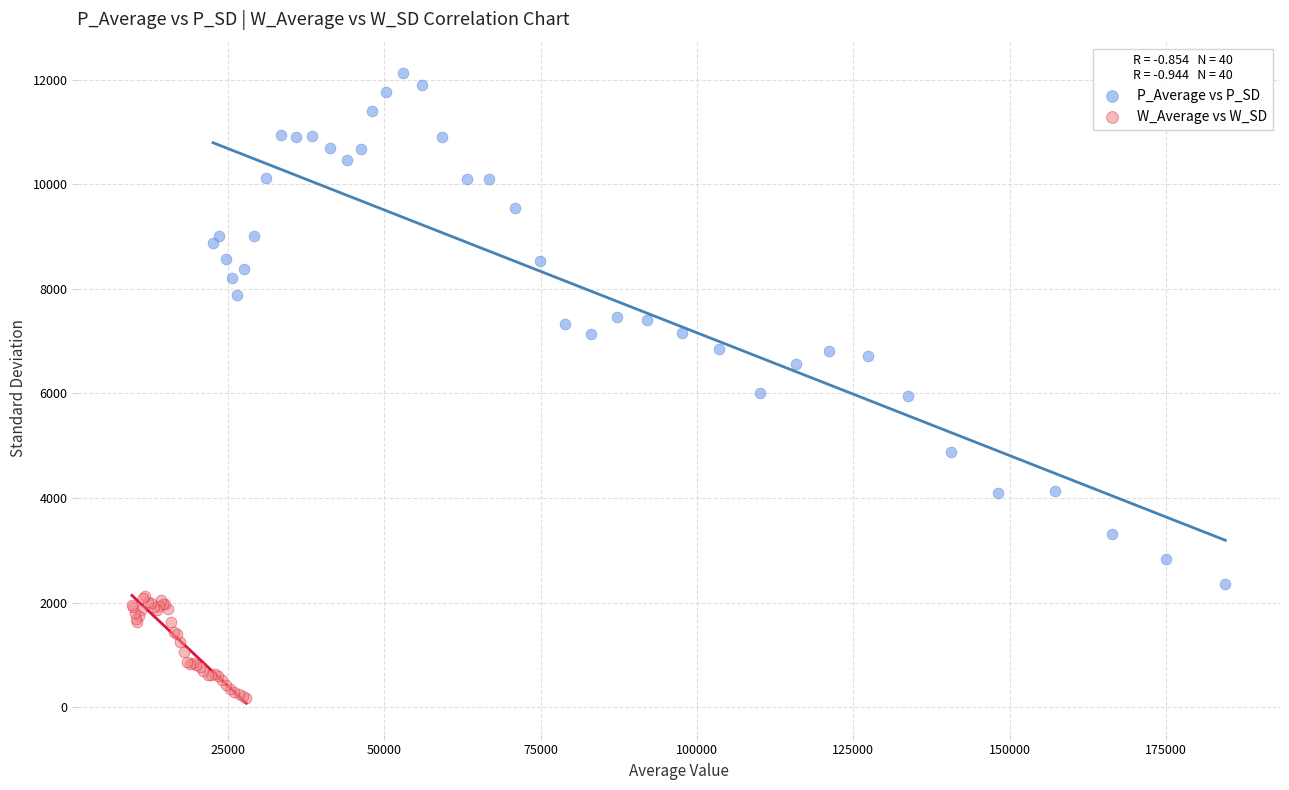

Which series reaches the maximum Y coordinate?

P_Average vs P_SD